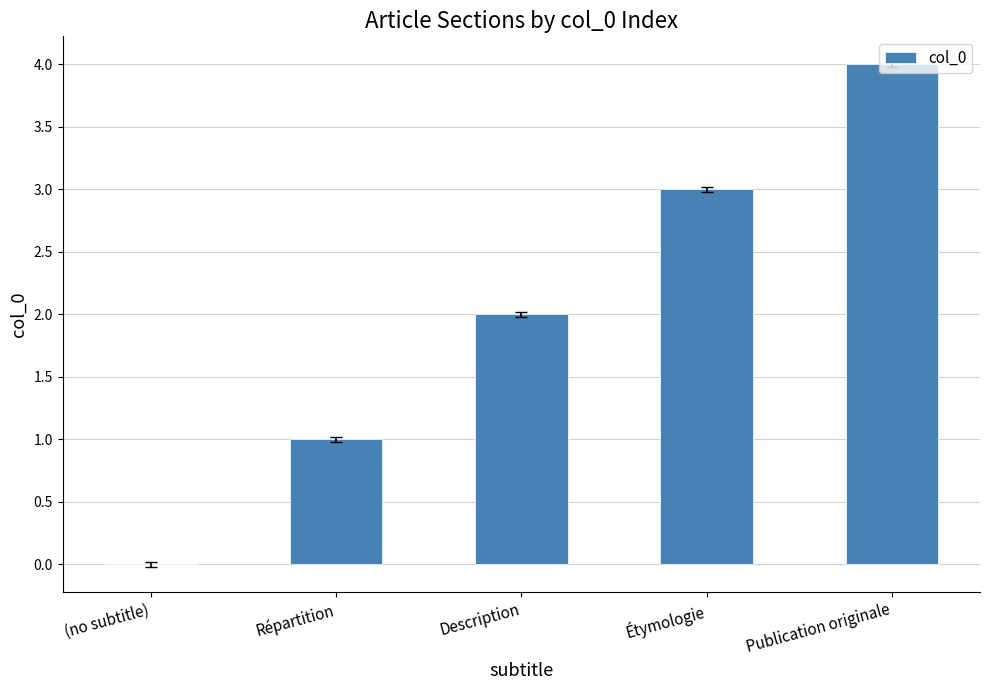

What is the sum of the values at Publication originale and Étymologie?

7